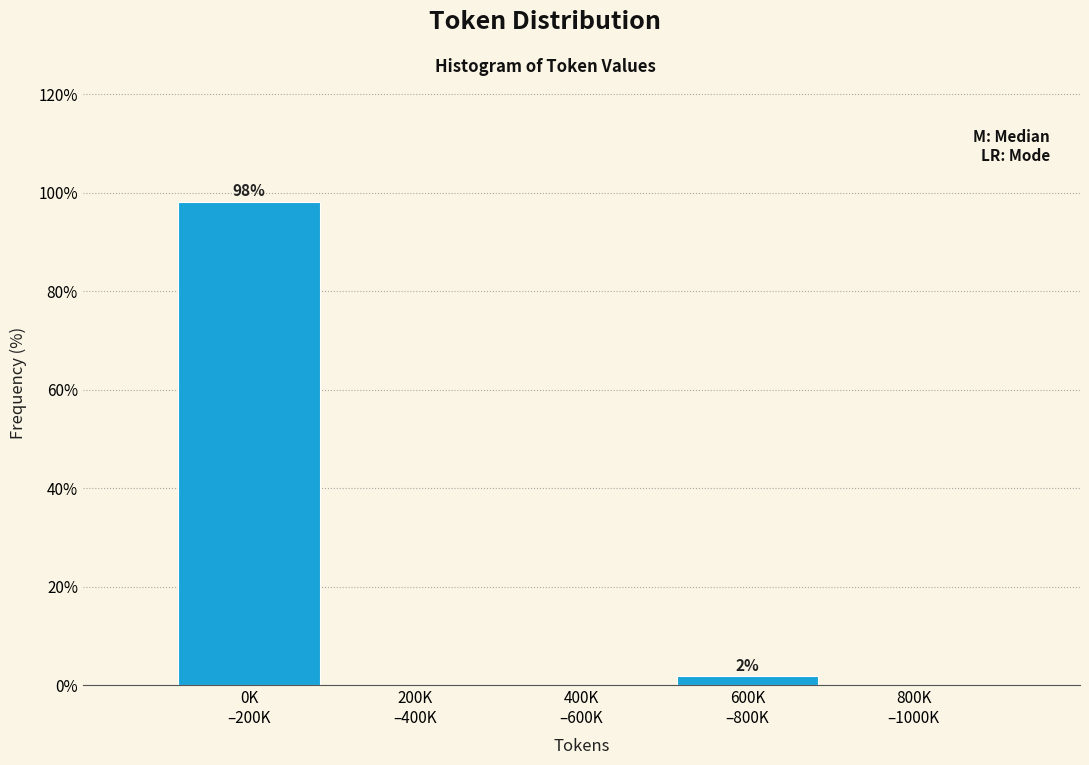

What is the maximum value shown in the chart?

98.1